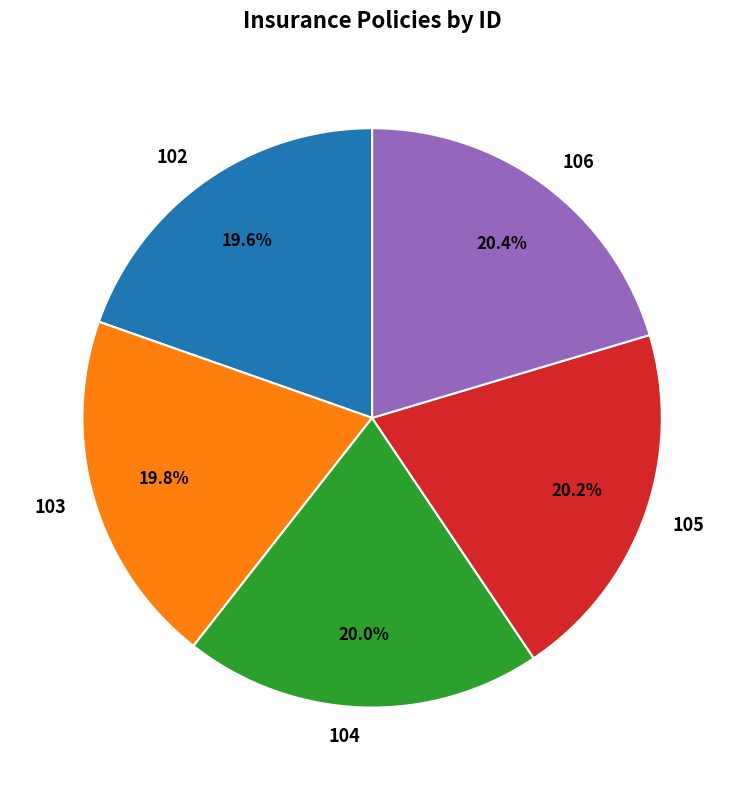

To the nearest percent, what portion does 104 represent?

20%